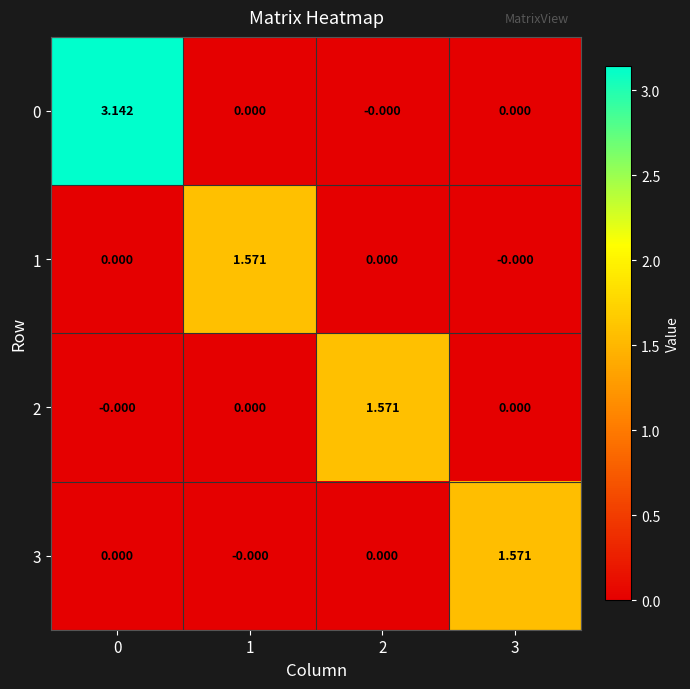

Is the value of 0 at 0 greater than the value of 2 at 1?

Yes